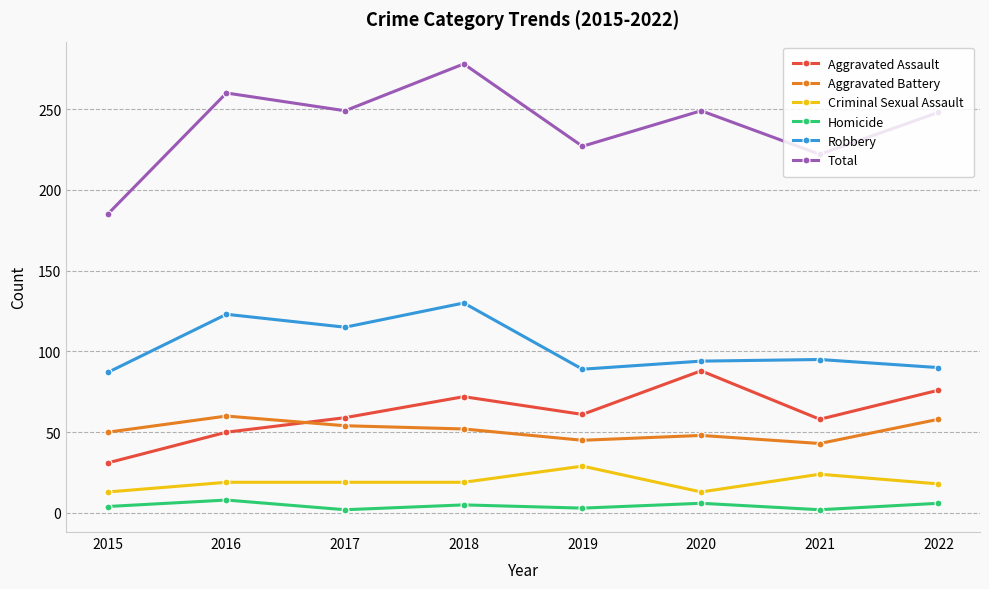

Which category has the highest value across all series?

2018